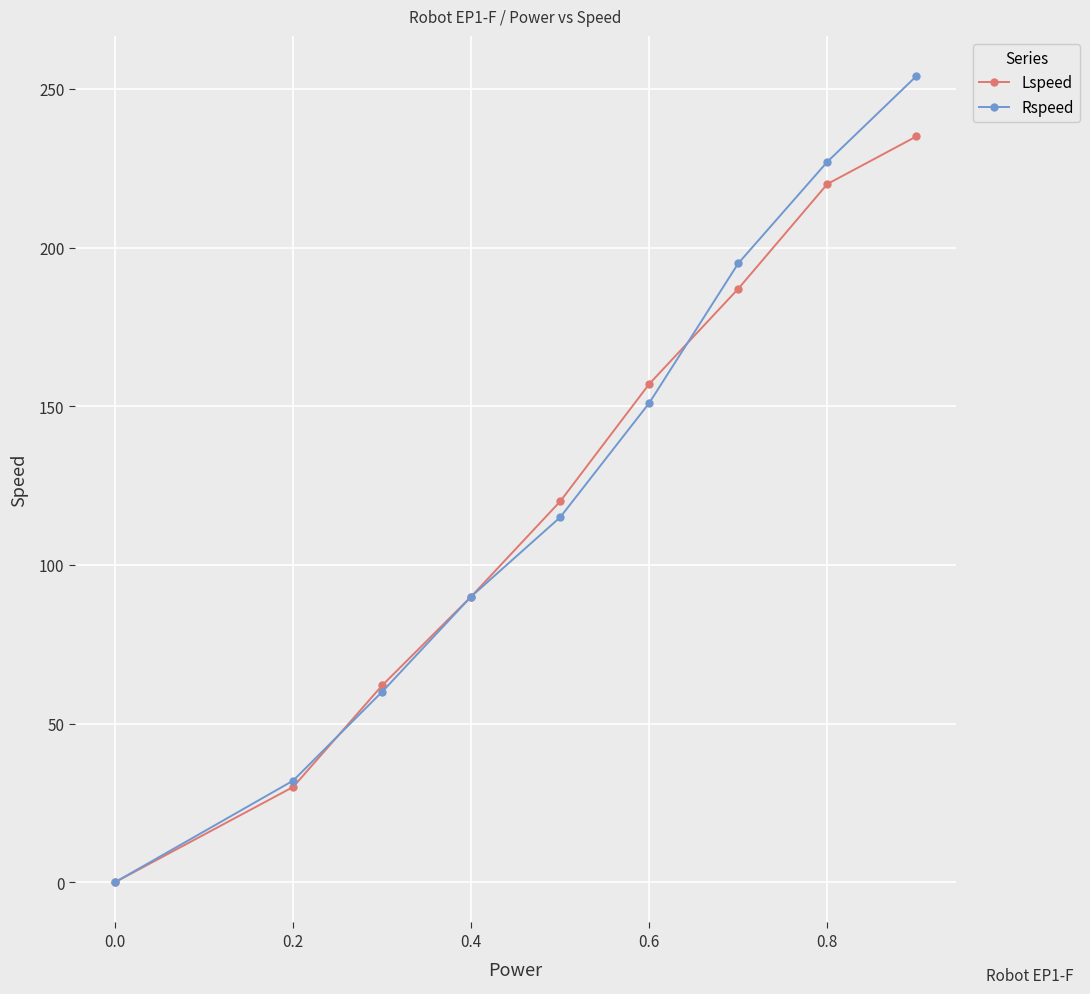

True or false: Rspeed has more than 2 points higher than both neighbors.

False